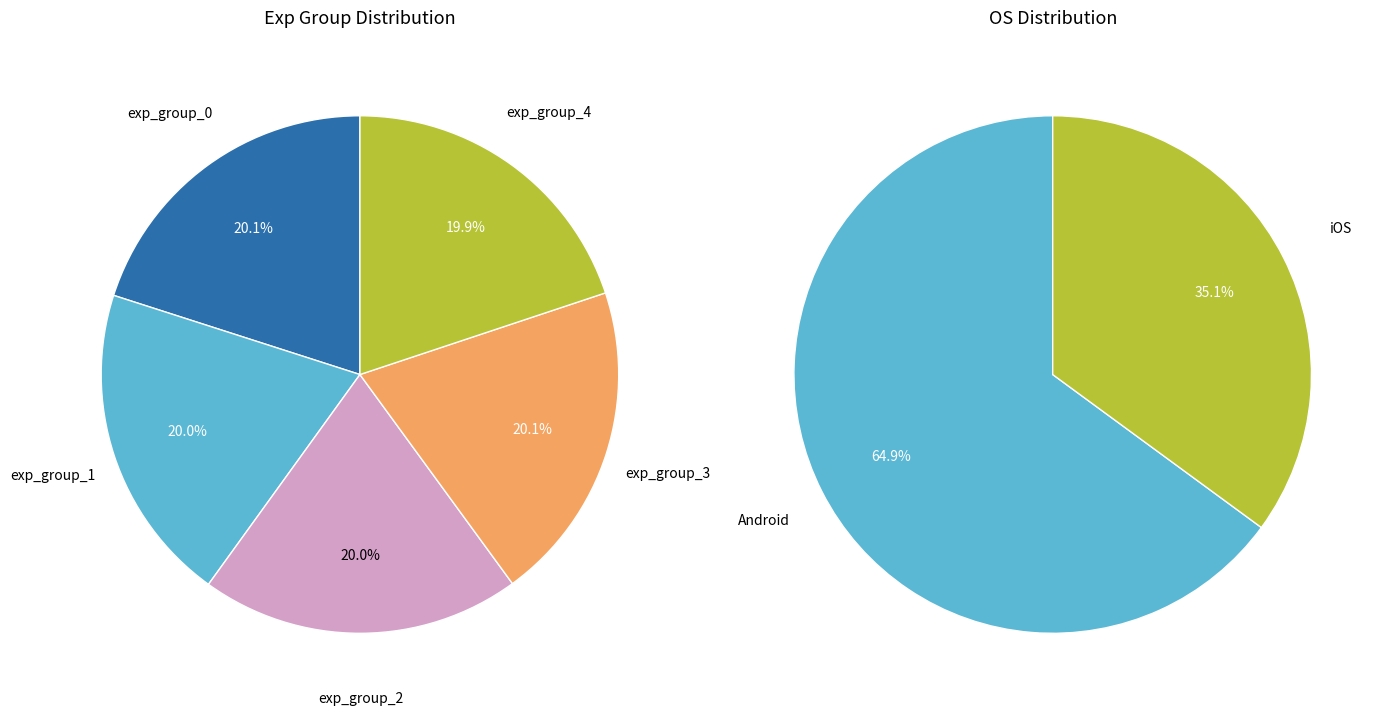

What is the smallest slice in the pie chart?

exp_group_4